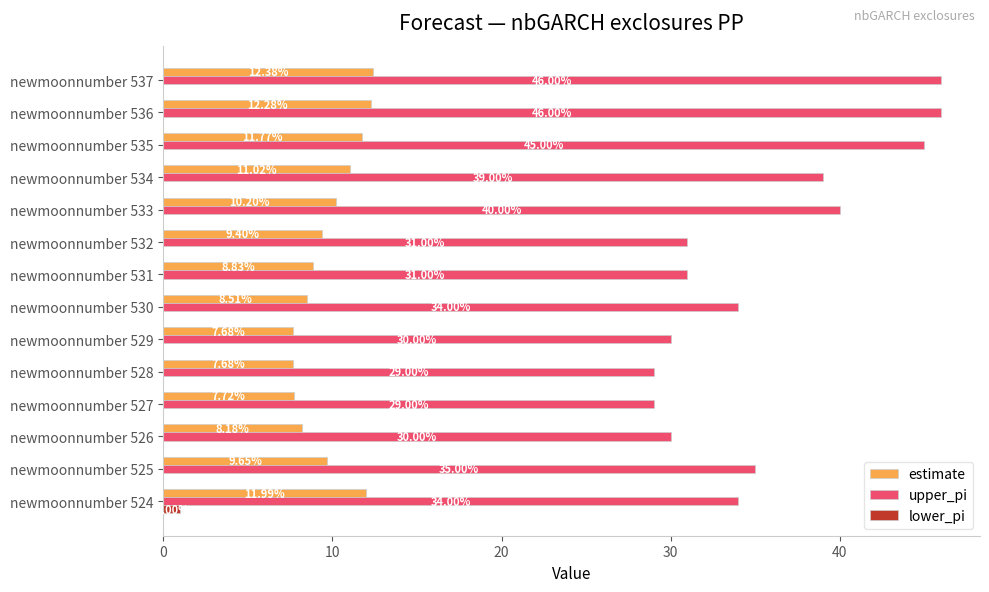

Which series changed the most between newmoonnumber 530 and newmoonnumber 535?

upper_pi